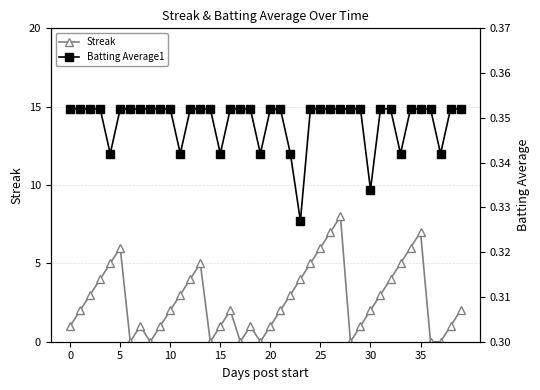

Where is the first local maximum for Streak?

5